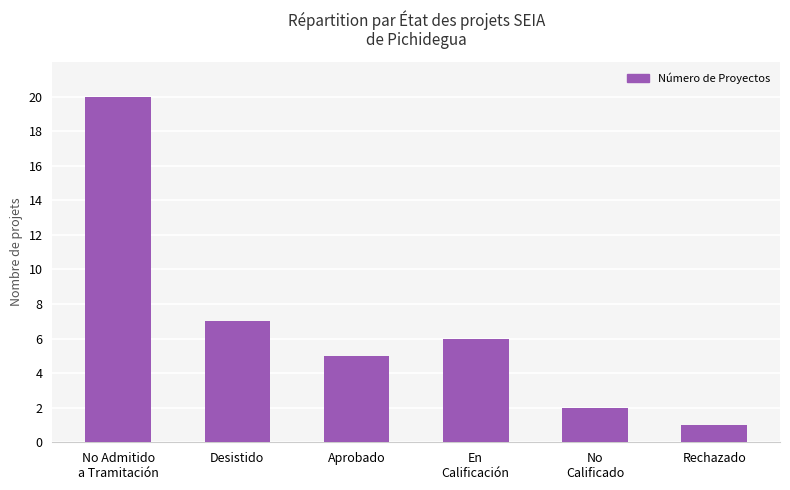

What is the sum of the values at Aprobado and En
Calificación?

11